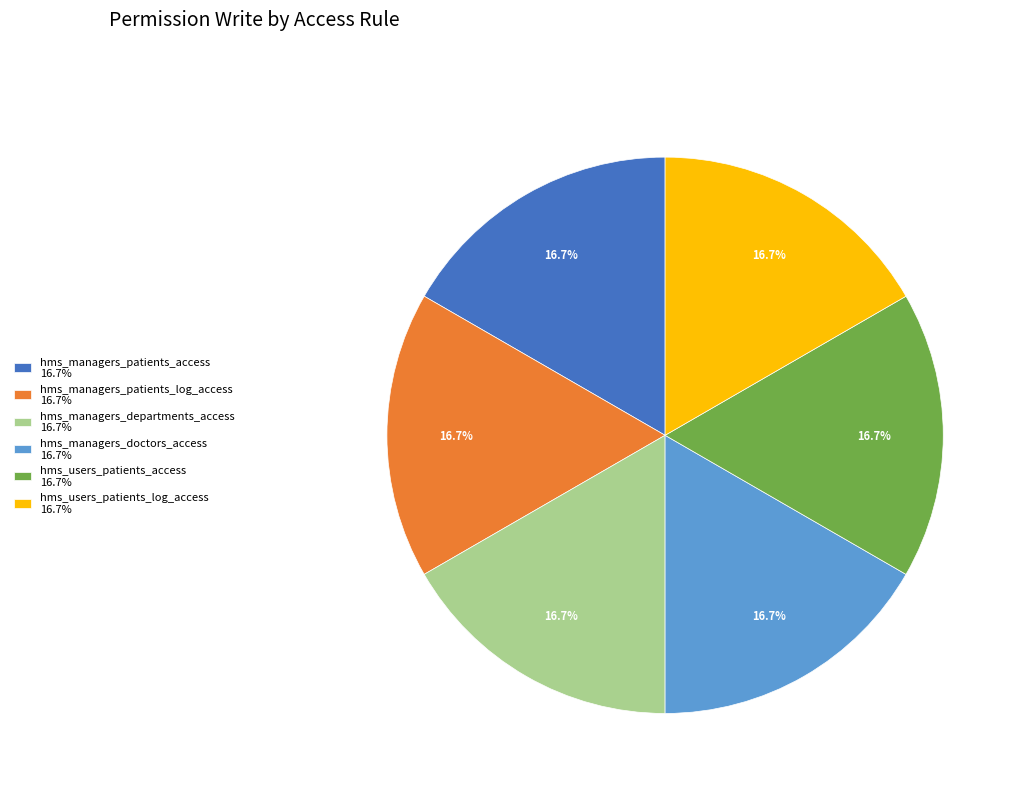

How many segments does this pie chart have?

6